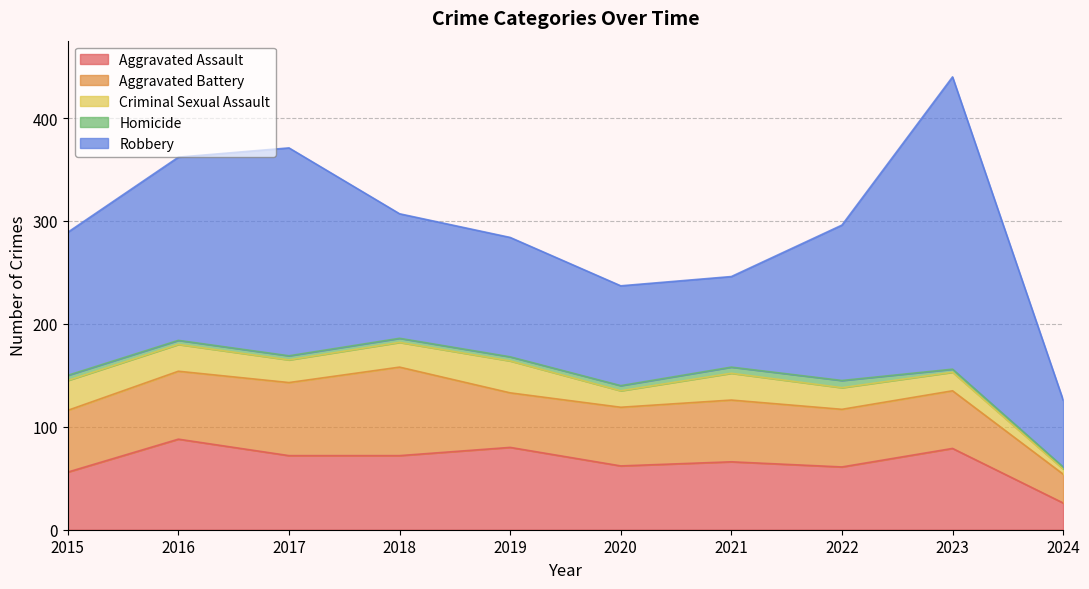

The value of Robbery at 2019 is 116. True or false?

True